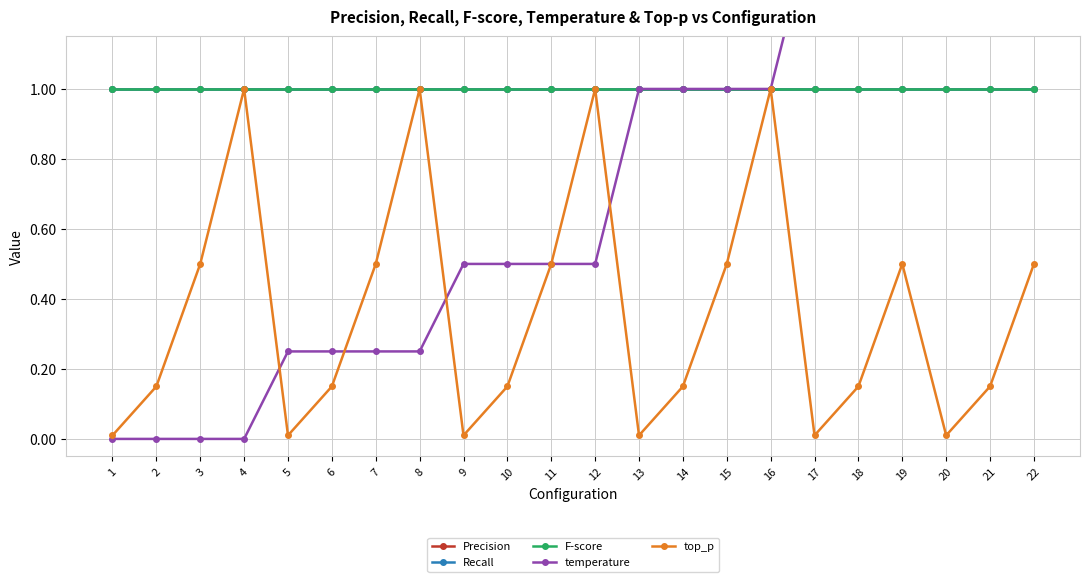

Reading left to right, what are all the values shown in this chart?

Precision: 1=1.0	2=1.0	3=1.0	4=1.0	5=1.0	6=1.0	7=1.0	8=1.0	9=1.0	10=1.0	11=1.0	12=1.0	13=1.0	14=1.0	15=1.0	16=1.0	17=1.0	18=1.0	19=1.0	20=1.0	21=1.0	22=1.0
Recall: 1=1.0	2=1.0	3=1.0	4=1.0	5=1.0	6=1.0	7=1.0	8=1.0	9=1.0	10=1.0	11=1.0	12=1.0	13=1.0	14=1.0	15=1.0	16=1.0	17=1.0	18=1.0	19=1.0	20=1.0	21=1.0	22=1.0
F-score: 1=1.0	2=1.0	3=1.0	4=1.0	5=1.0	6=1.0	7=1.0	8=1.0	9=1.0	10=1.0	11=1.0	12=1.0	13=1.0	14=1.0	15=1.0	16=1.0	17=1.0	18=1.0	19=1.0	20=1.0	21=1.0	22=1.0
temperature: 1=0.0	2=0.0	3=0.0	4=0.0	5=0.2	6=0.2	7=0.2	8=0.2	9=0.5	10=0.5	11=0.5	12=0.5	13=1.0	14=1.0	15=1.0	16=1.0	17=1.5	18=1.5	19=1.5	20=2.0	21=2.0	22=2.0
top_p: 1=0.0	2=0.1	3=0.5	4=1.0	5=0.0	6=0.1	7=0.5	8=1.0	9=0.0	10=0.1	11=0.5	12=1.0	13=0.0	14=0.1	15=0.5	16=1.0	17=0.0	18=0.1	19=0.5	20=0.0	21=0.1	22=0.5